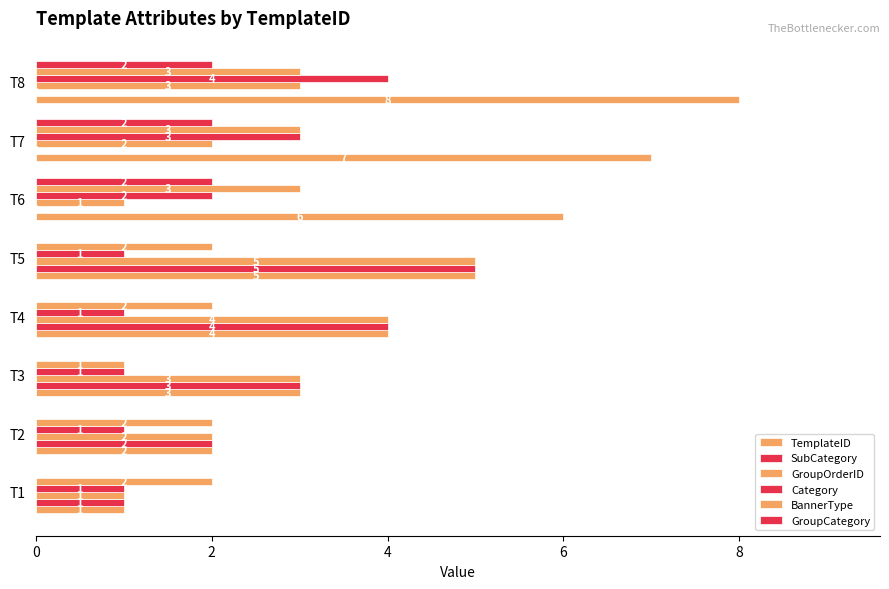

How many series are shown in this chart?

6